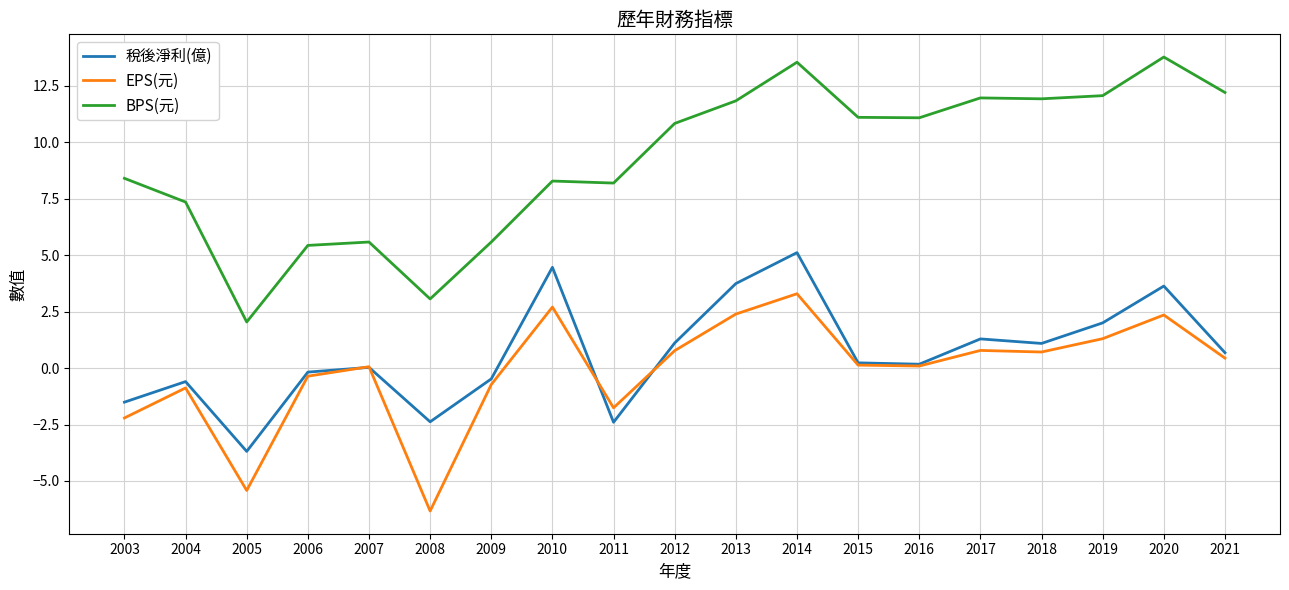

Where is the first local maximum for 稅後淨利(億)?

2004